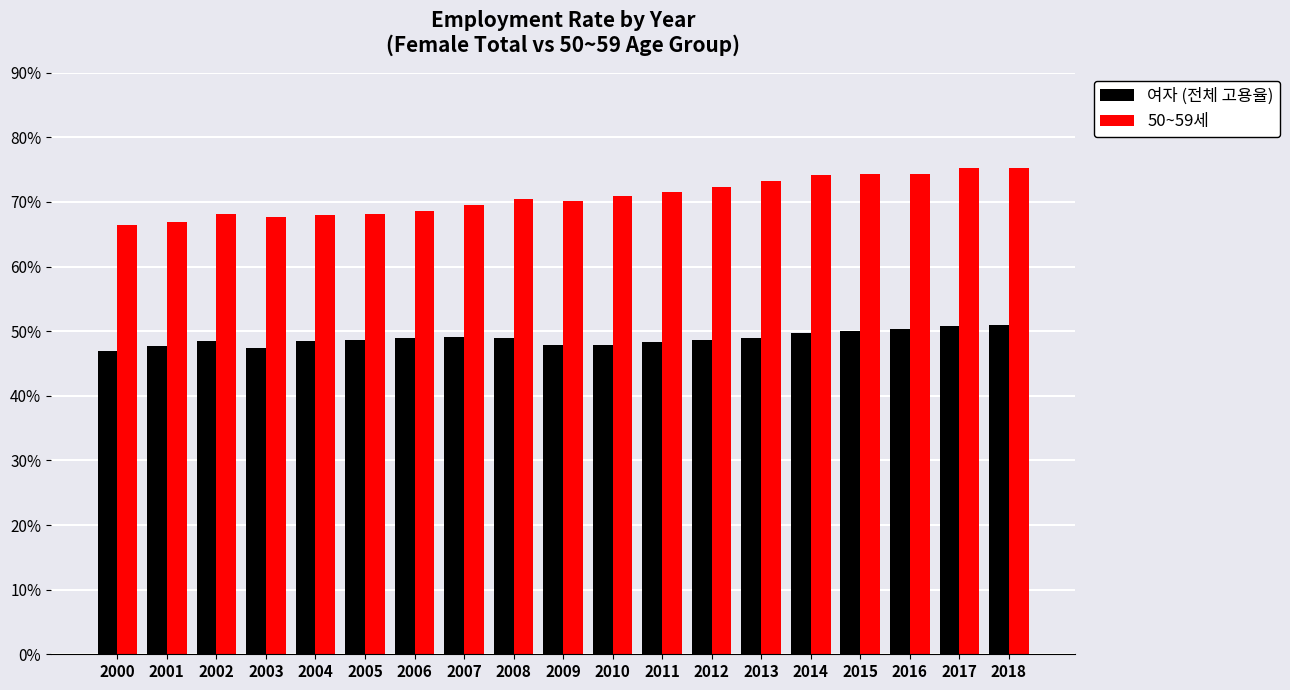

At which label does 50~59세 first exceed 70?

2008